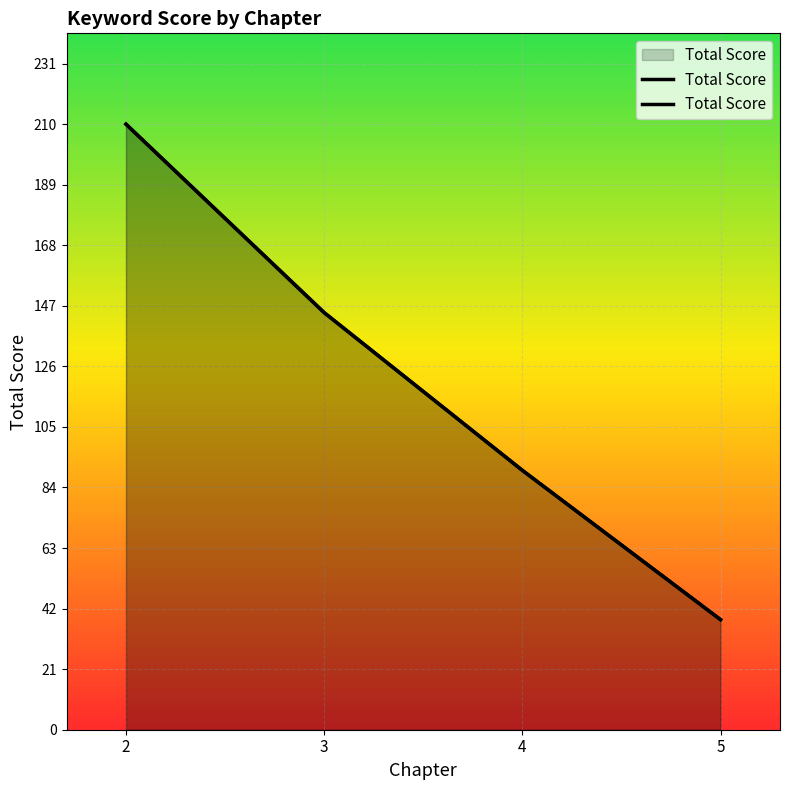

Count the number of categories in the chart.

4